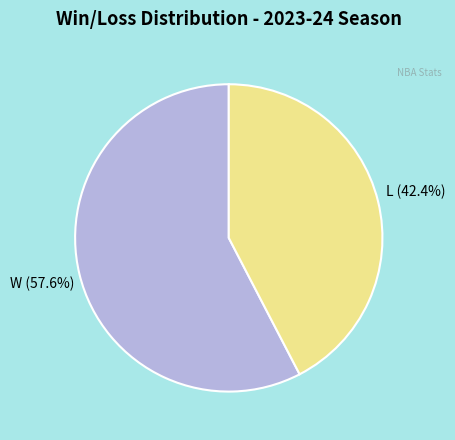

Is there any slice that represents more than half of the pie?

Yes